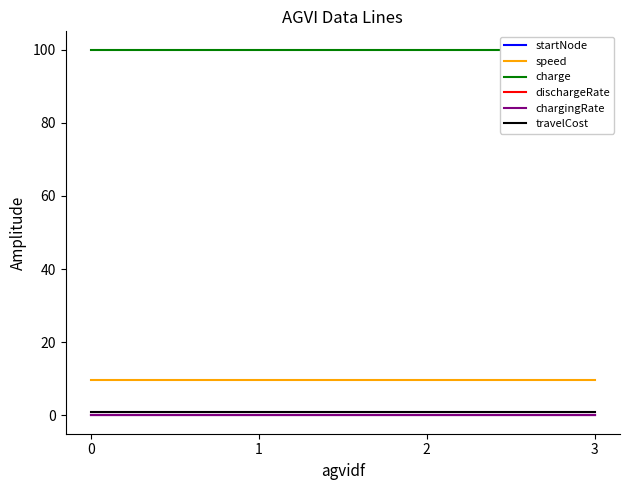

What is the difference between the highest and lowest values at 1?

100.0